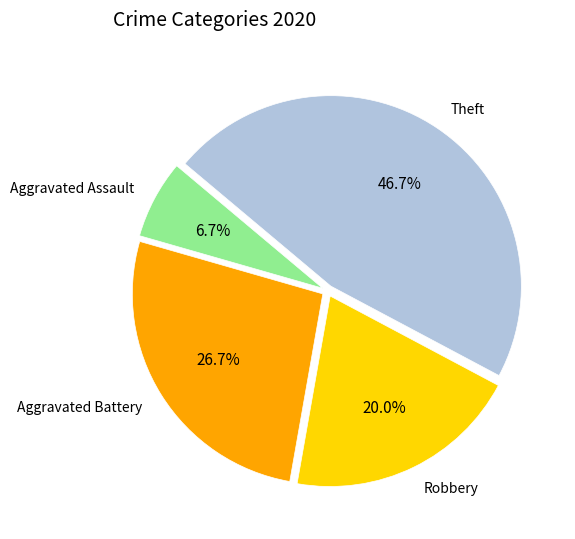

To the nearest percent, what portion does Aggravated Assault represent?

7%